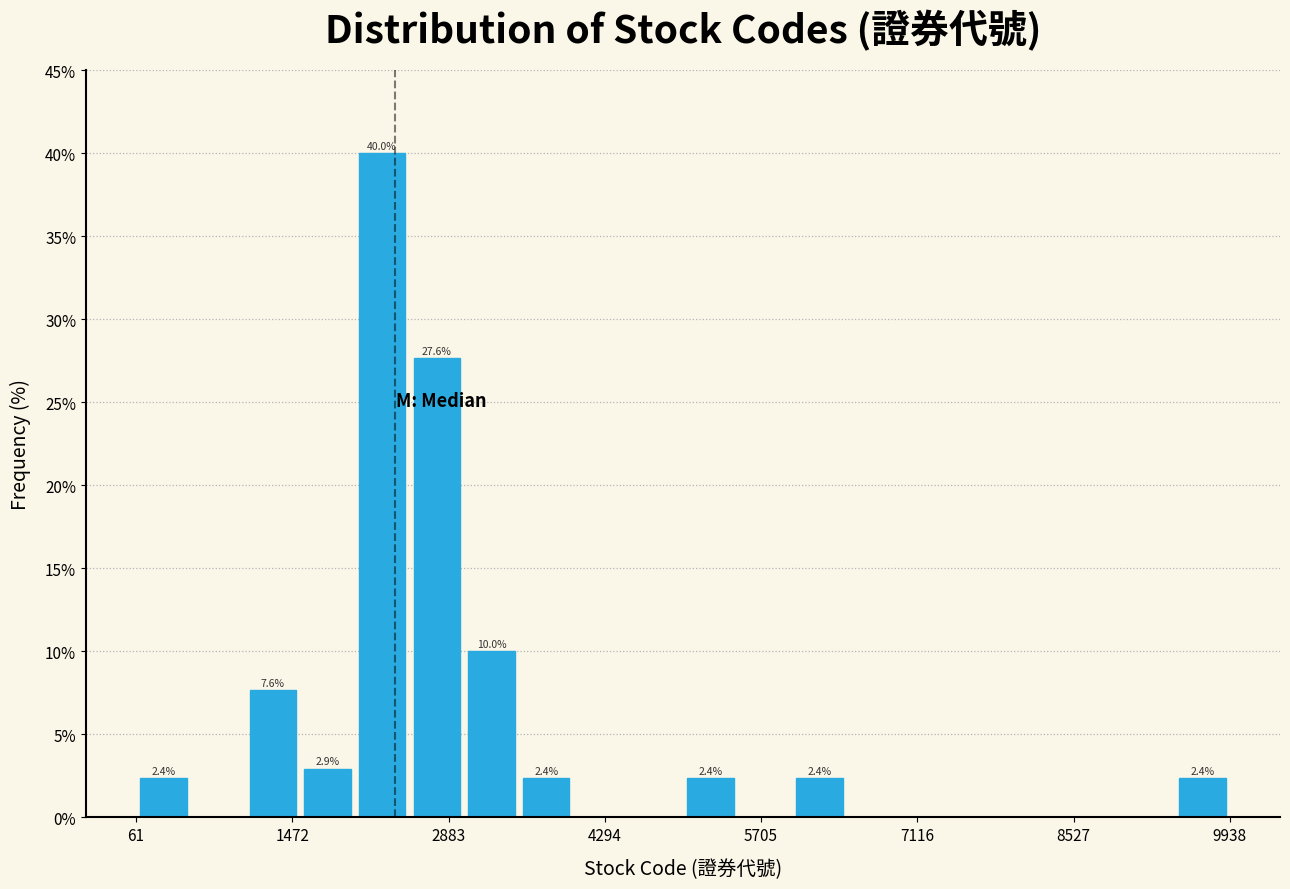

Around what value on the x-axis is the tallest bar? Give the approximate position of its centre, as read against the axis.

2200